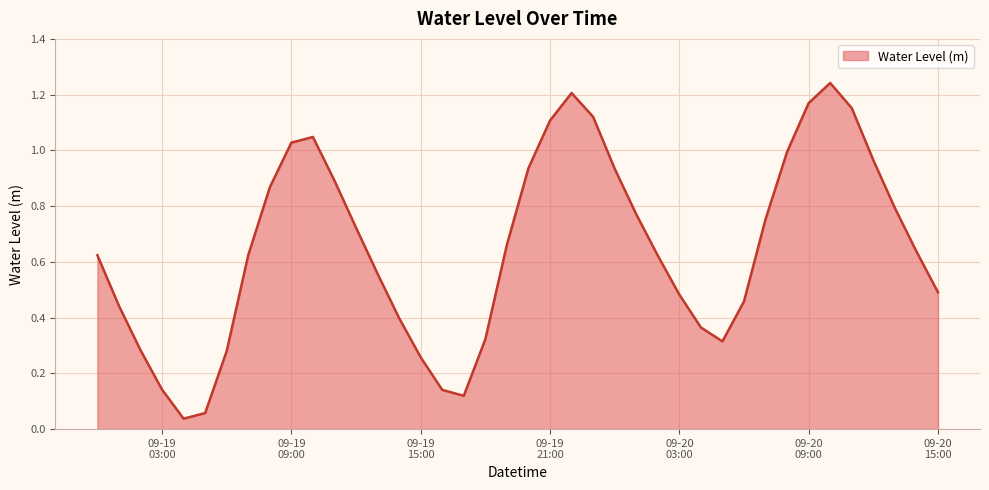

How many distinct data groups are displayed?

1